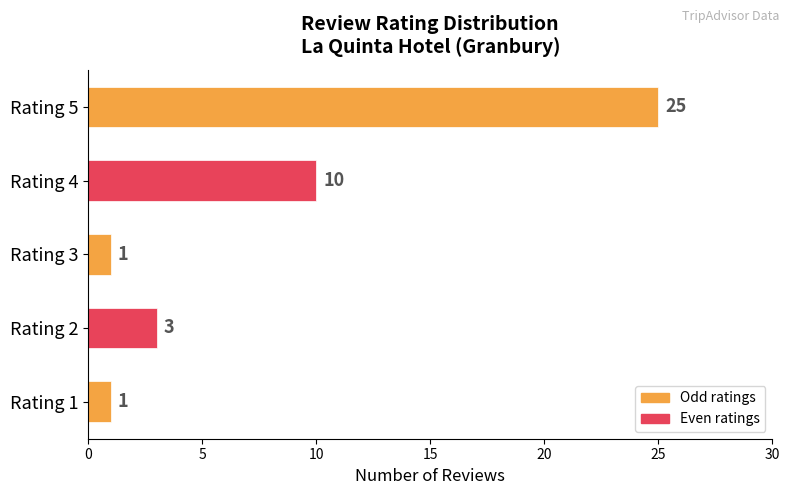

At which label is the value closest to 13?

Rating 4